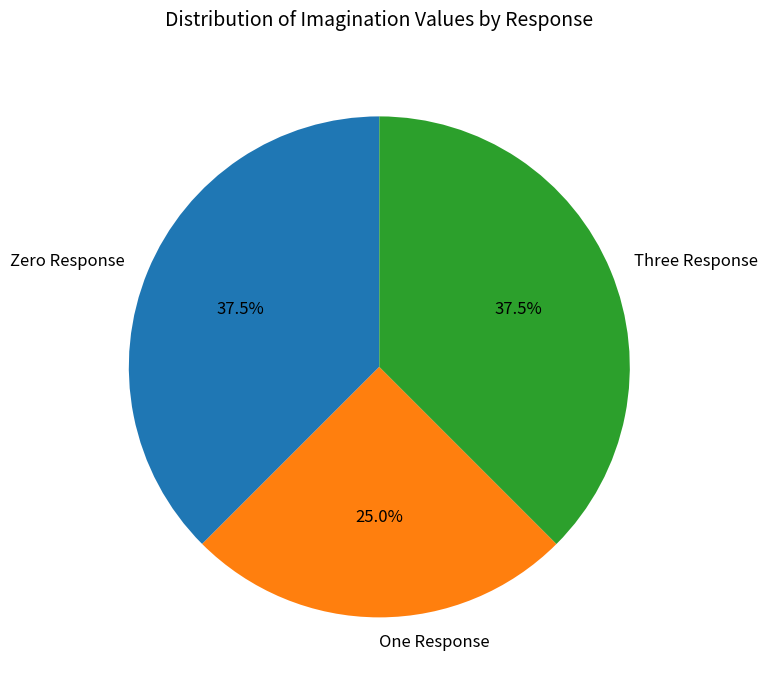

The One Response slice represents 25% of the pie. True or false?

True